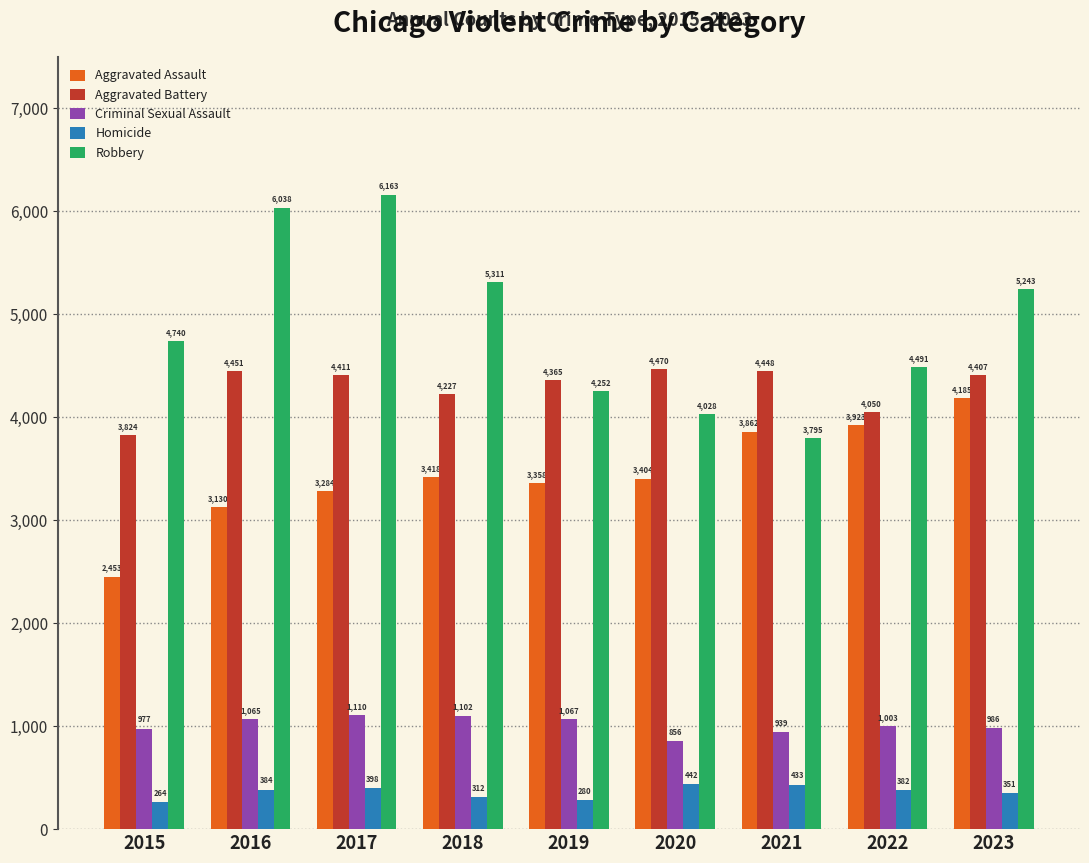

At how many categories does at least one series exceed 5472?

2